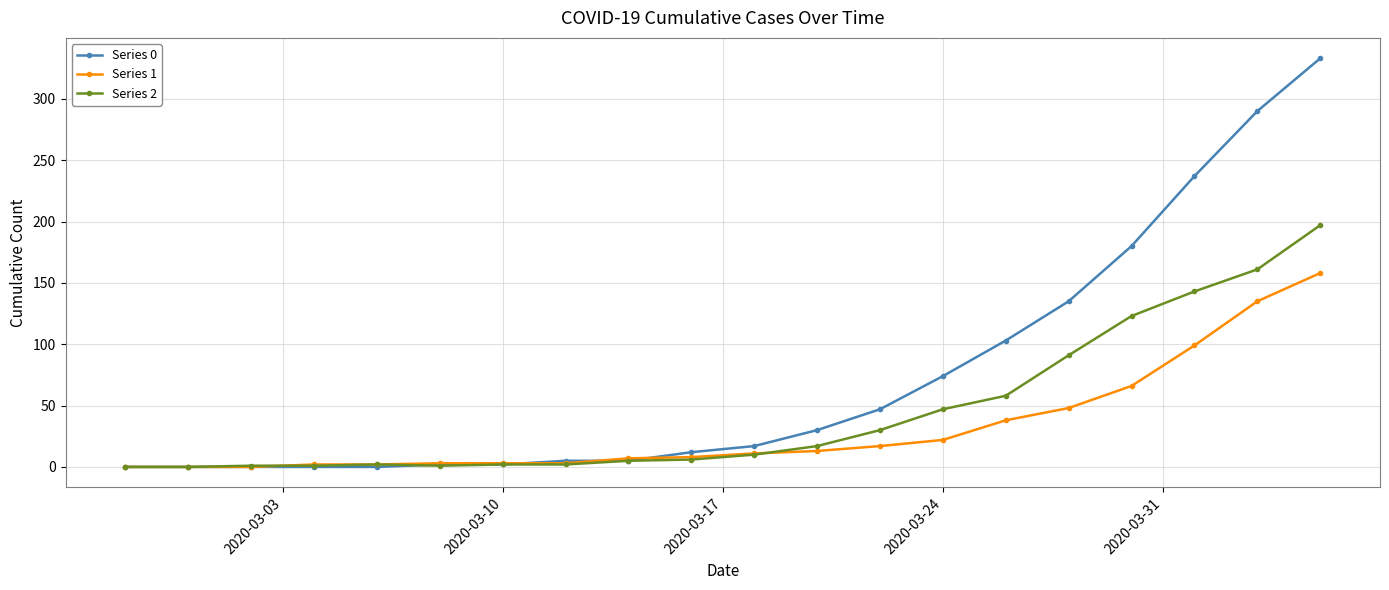

How many series are shown in this chart?

3